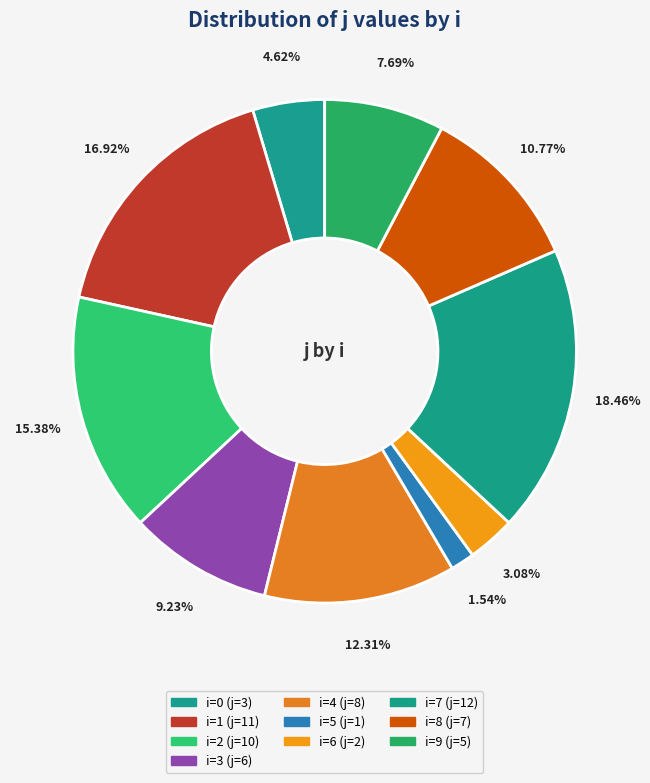

How many slices are in this pie chart?

10